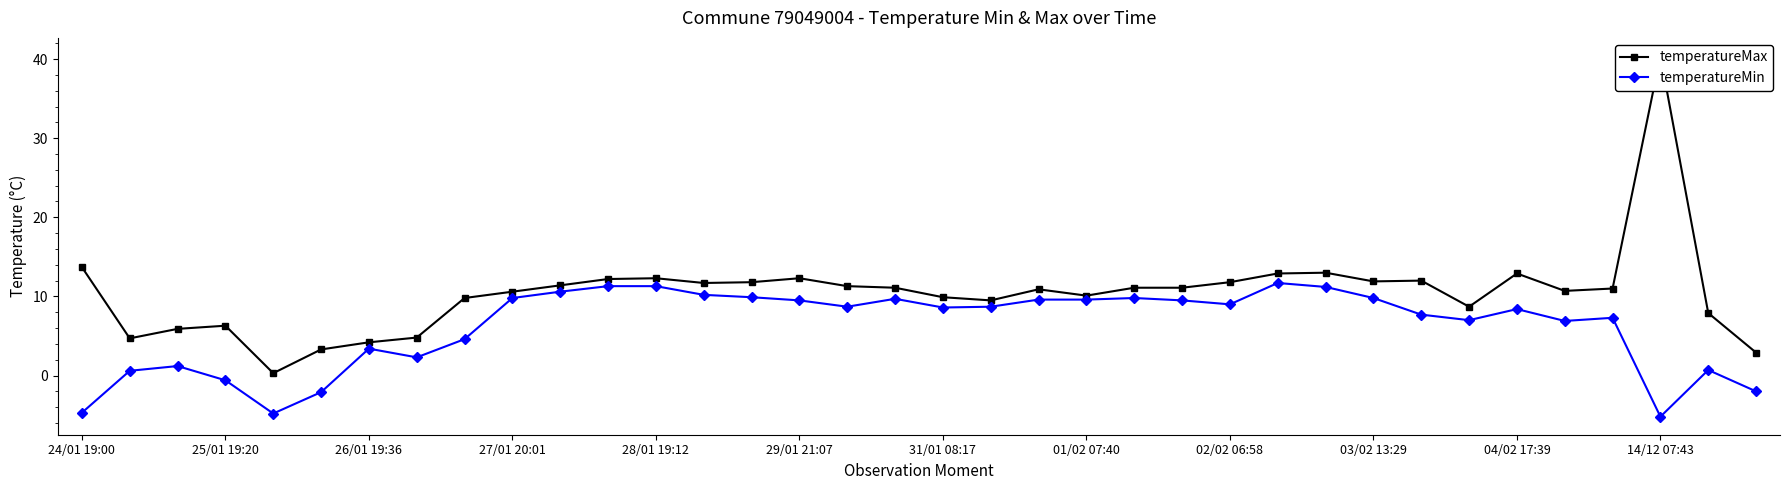

The value of temperatureMax at 25 is 23.2. True or false?

False